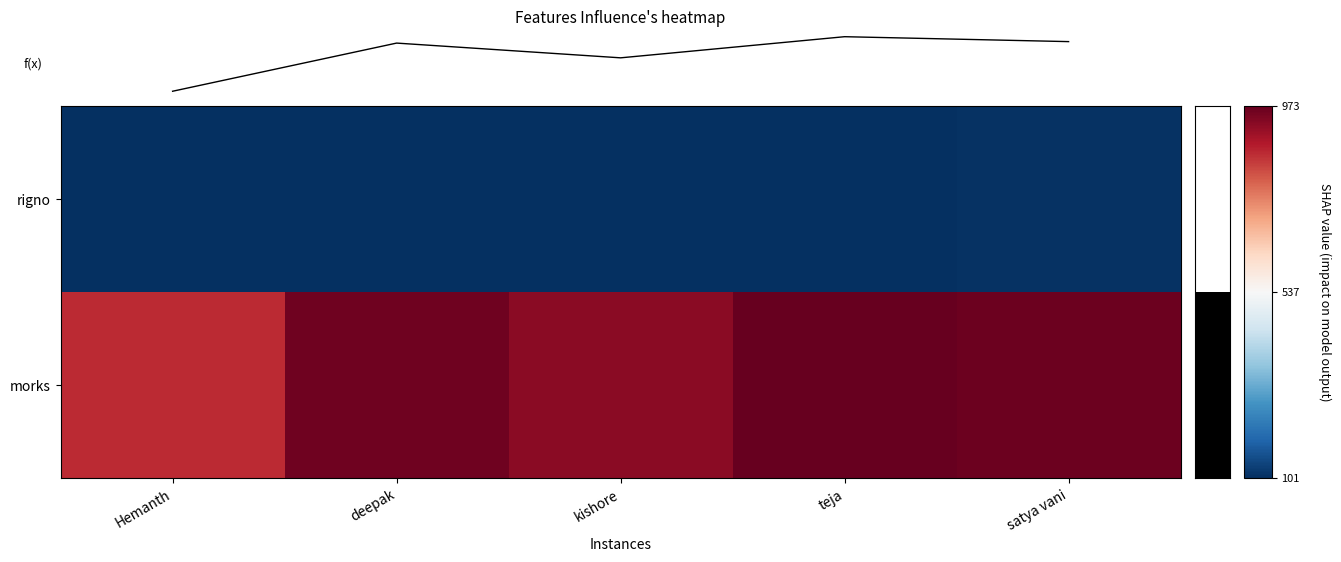

Is it true that rigno equals 104 at teja?

True